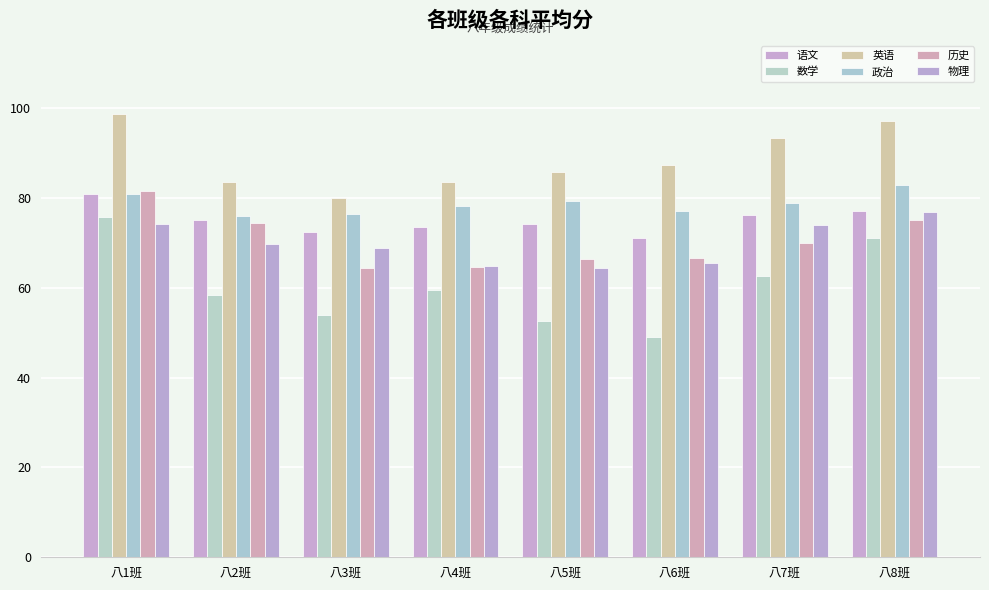

Is it true that 政治 equals 126.0 at 八5班?

False